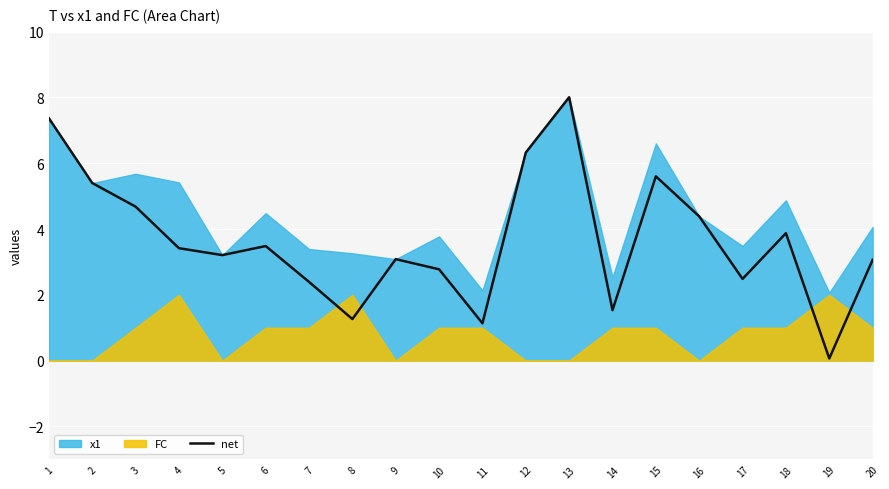

How many interior local peaks (higher than both neighbors) does the data have?

5